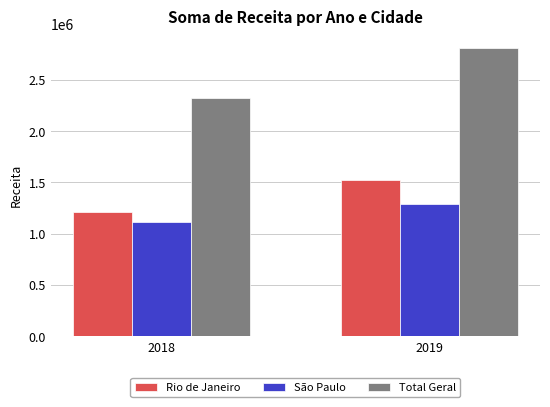

What is the value of the Total Geral bar at the 2nd from the left?

2810020